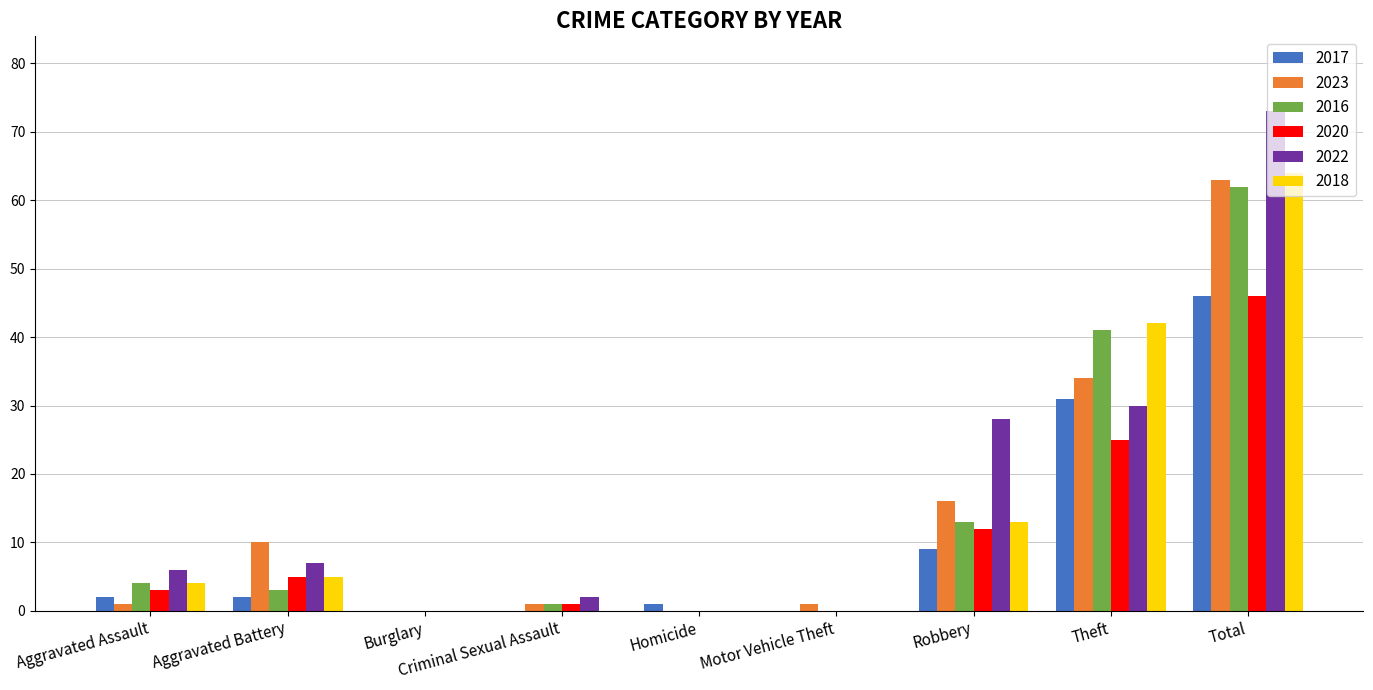

What is the sum of all 2018 values?

128